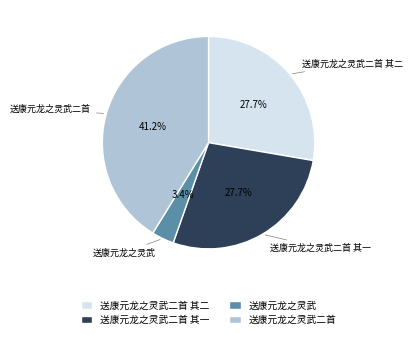

To the nearest percent, what portion does 送康元龙之灵武二首 其一 represent?

28%